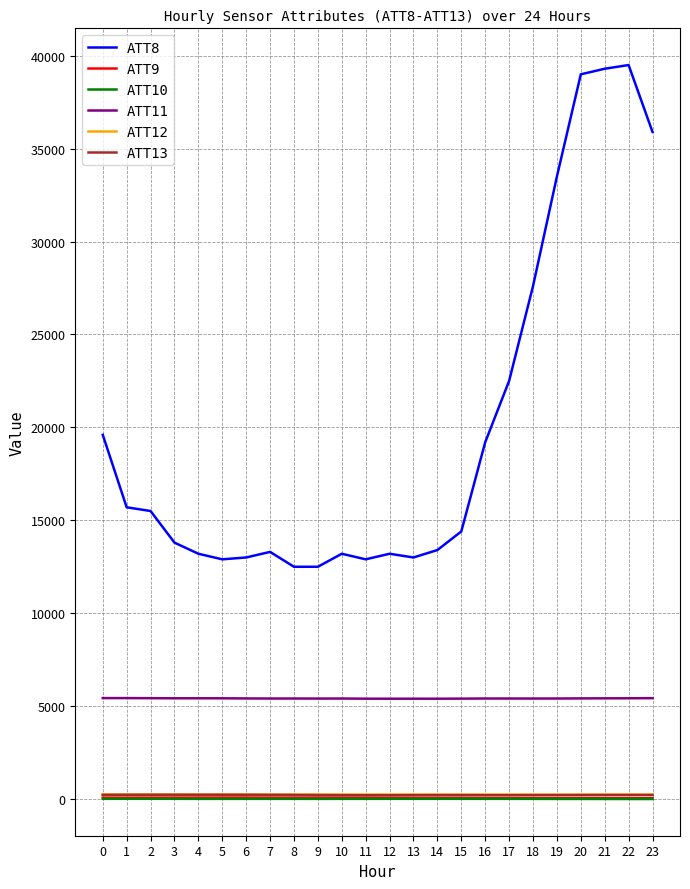

Which series has the largest total across all categories?

ATT8